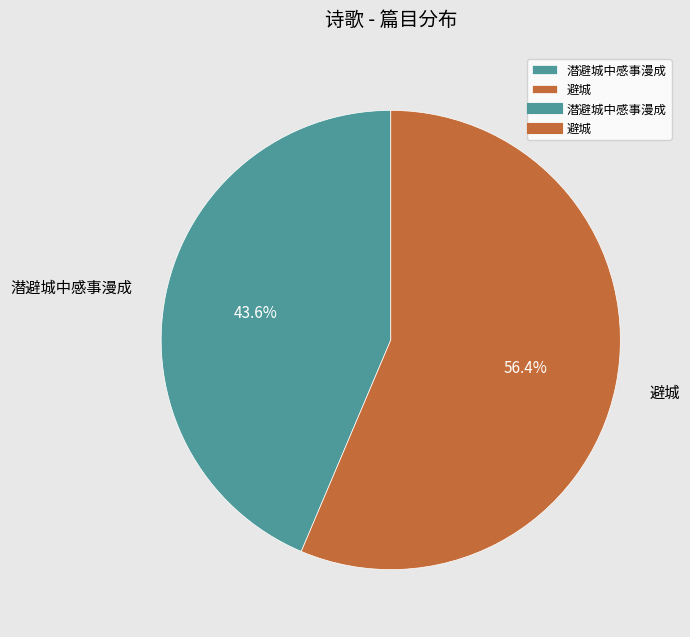

The 避城 slice represents 56% of the pie. True or false?

True